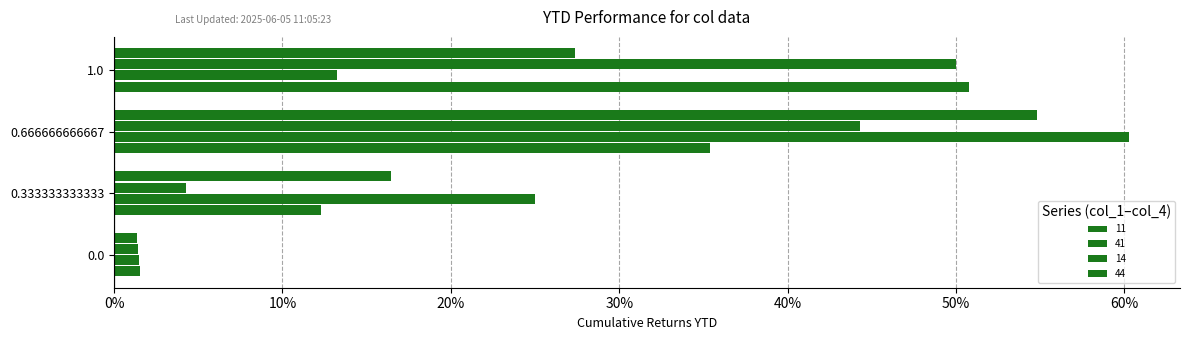

What is the value of the 44 bar at the 3rd from the left?

0.5